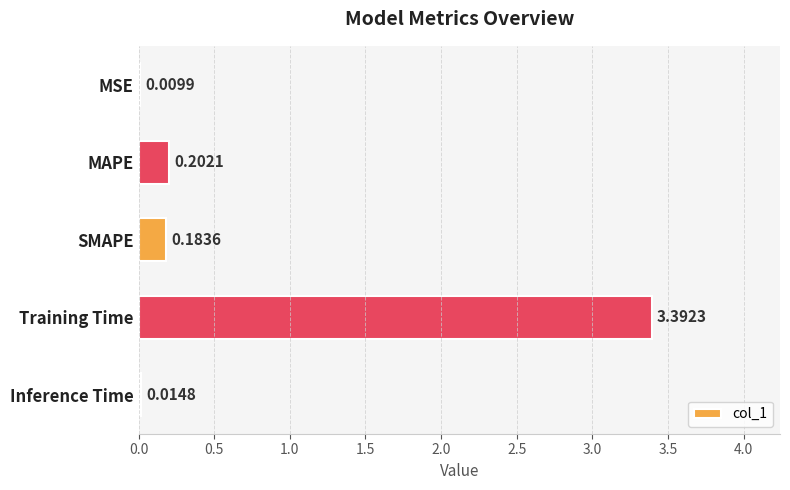

How many series are shown in this chart?

1